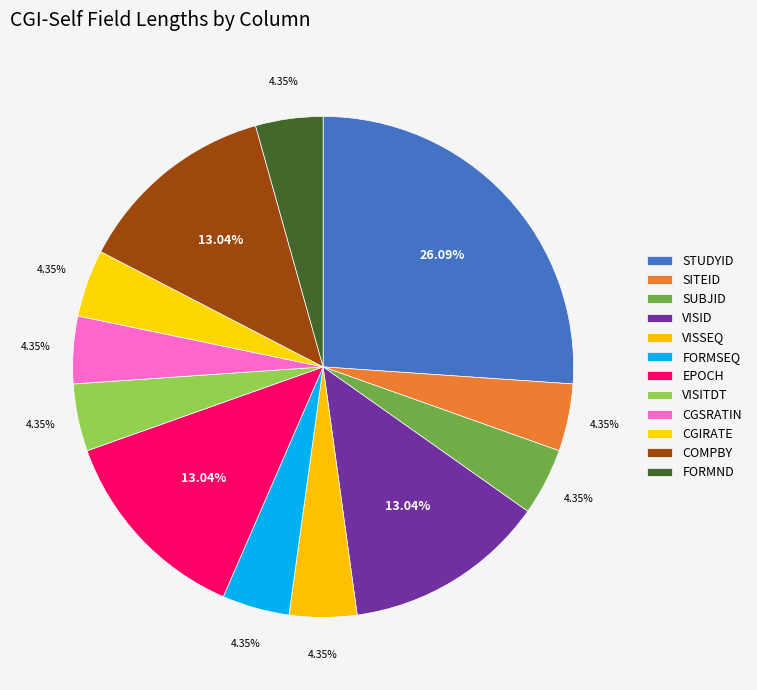

Does SUBJID represent more than half of the total?

No